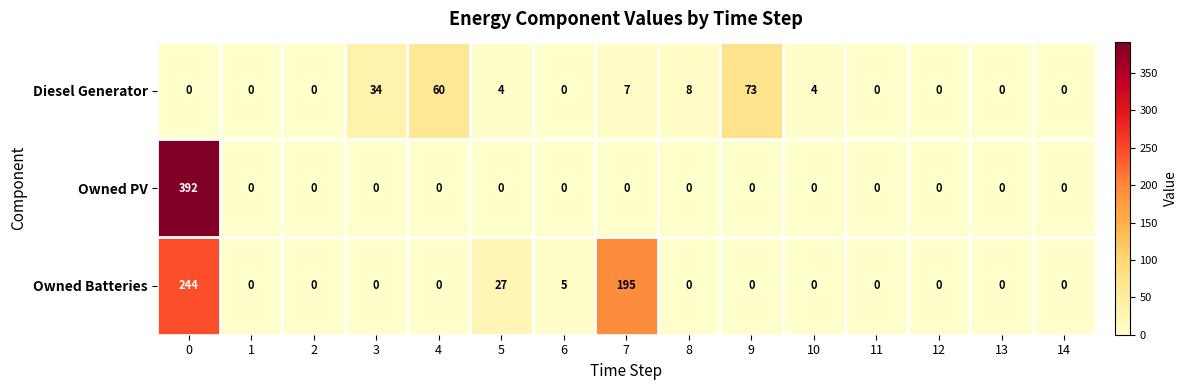

What is the spread (max minus min) of values at 5?

27